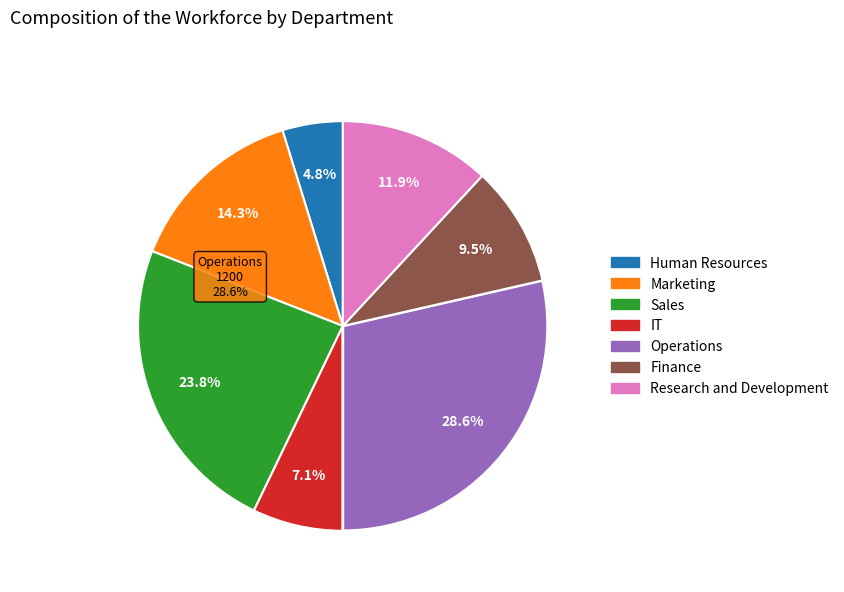

Rank the categories by value from highest to lowest.

Operations, Sales, Marketing, Research and Development, Finance, IT, Human Resources